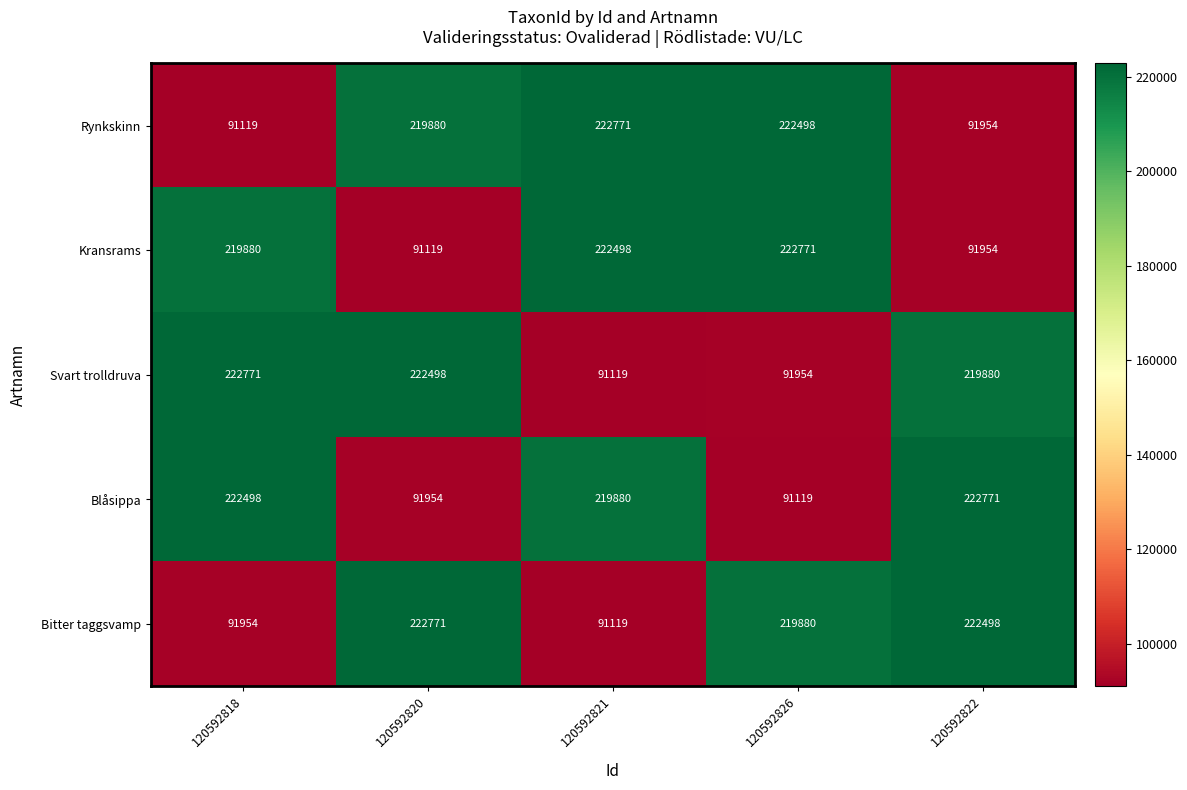

What is the minimum value shown in the chart?

91119